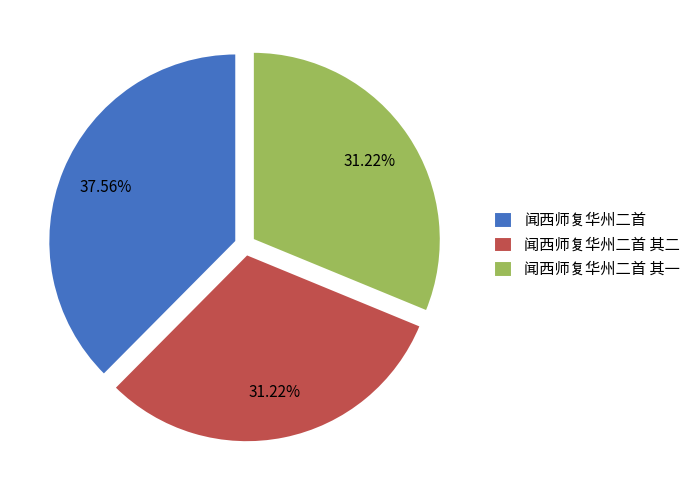

What is the ratio of the value at 闻西师复华州二首 to the value at 闻西师复华州二首 其一?

1.2